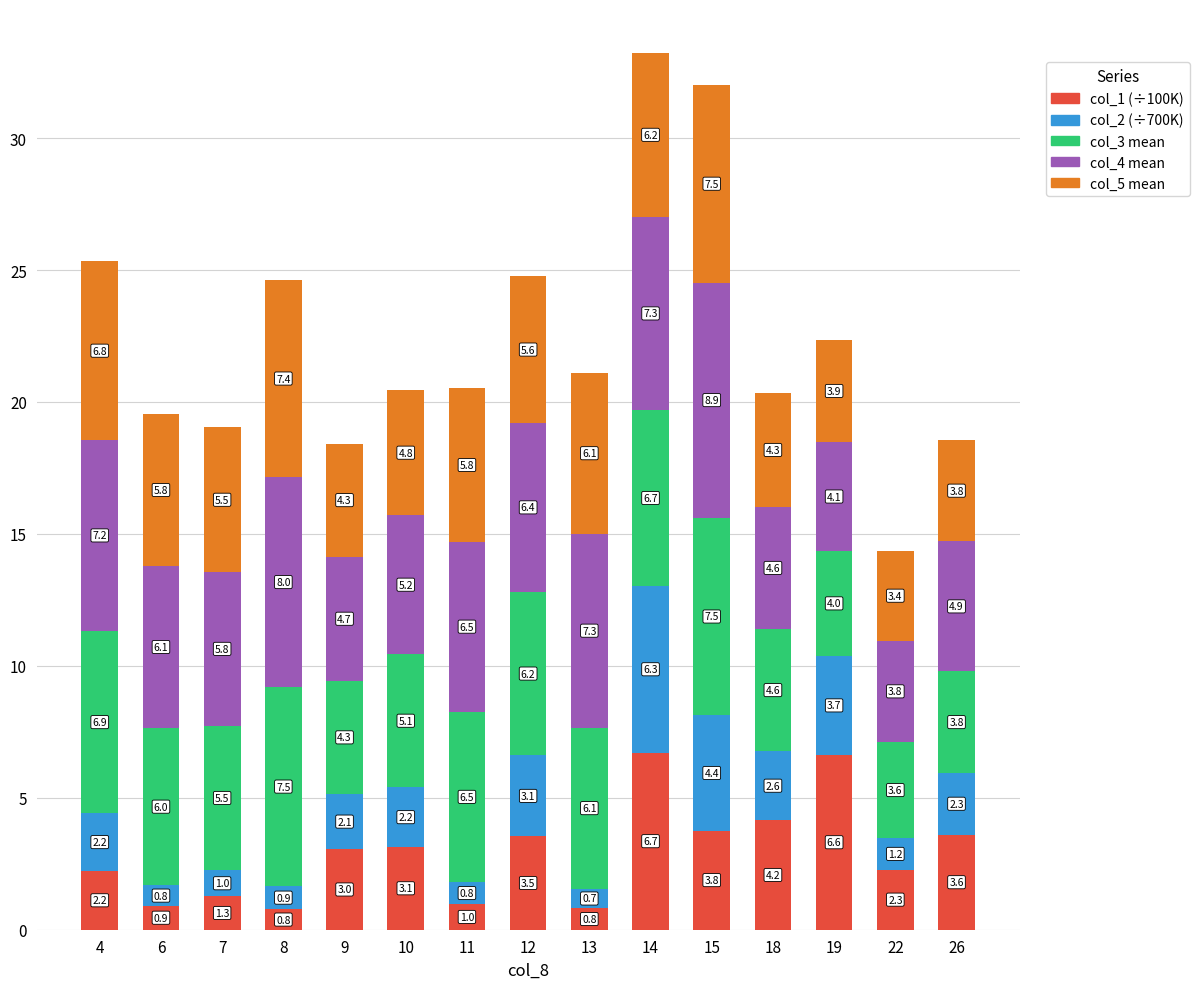

At which label does col_1 (÷100K) first exceed 3?

9